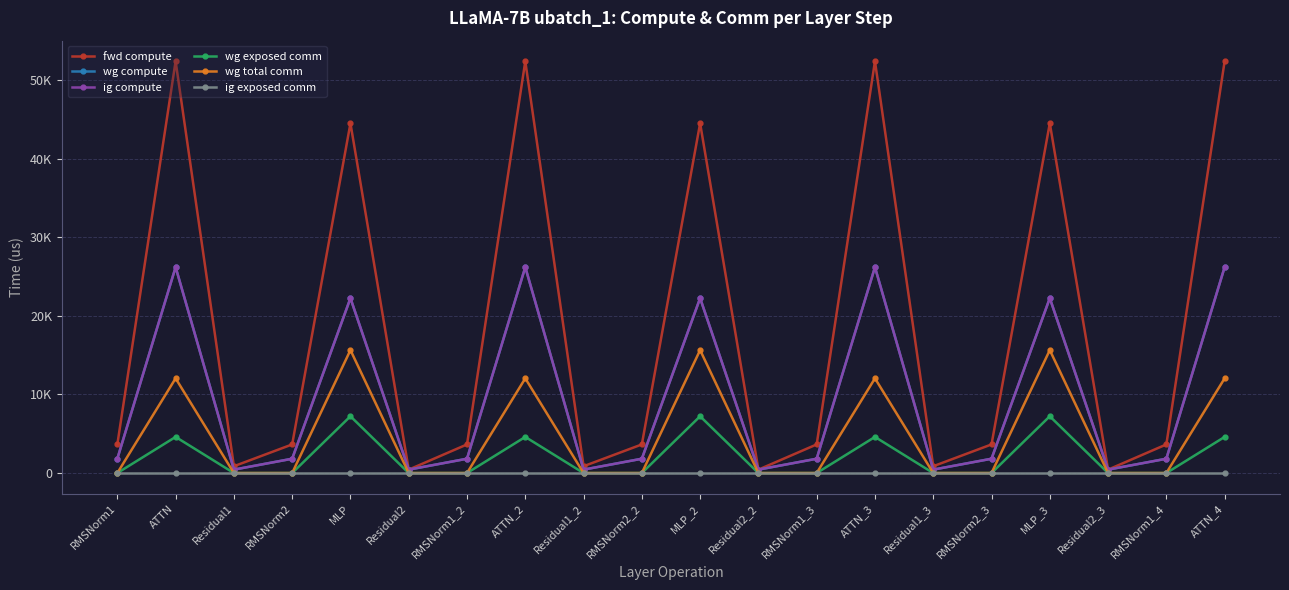

Does the chart have visible grid lines?

Yes